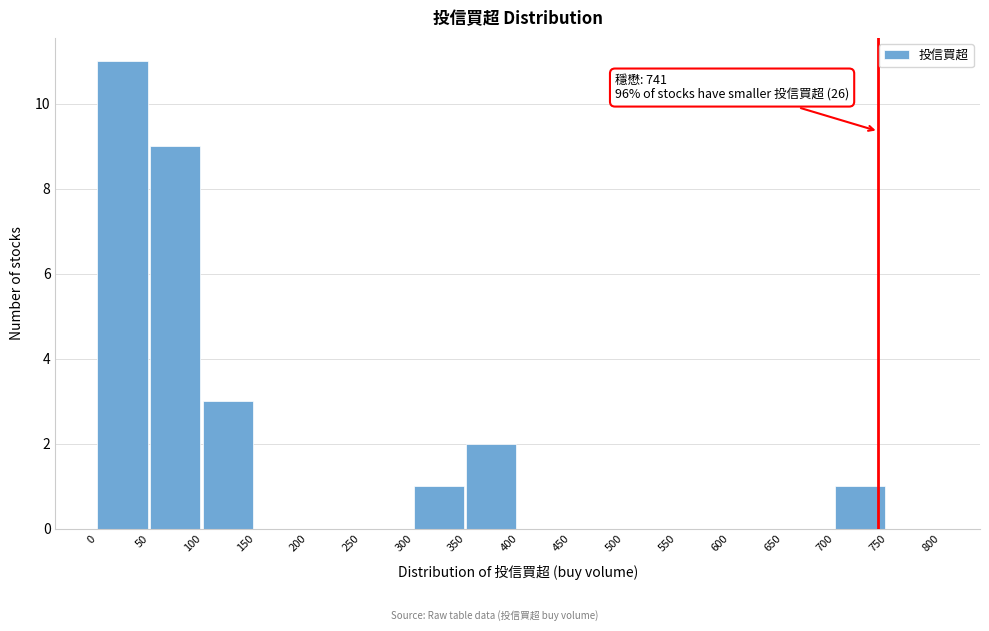

Over which range of the x-axis is the bar tallest?

0 to 50